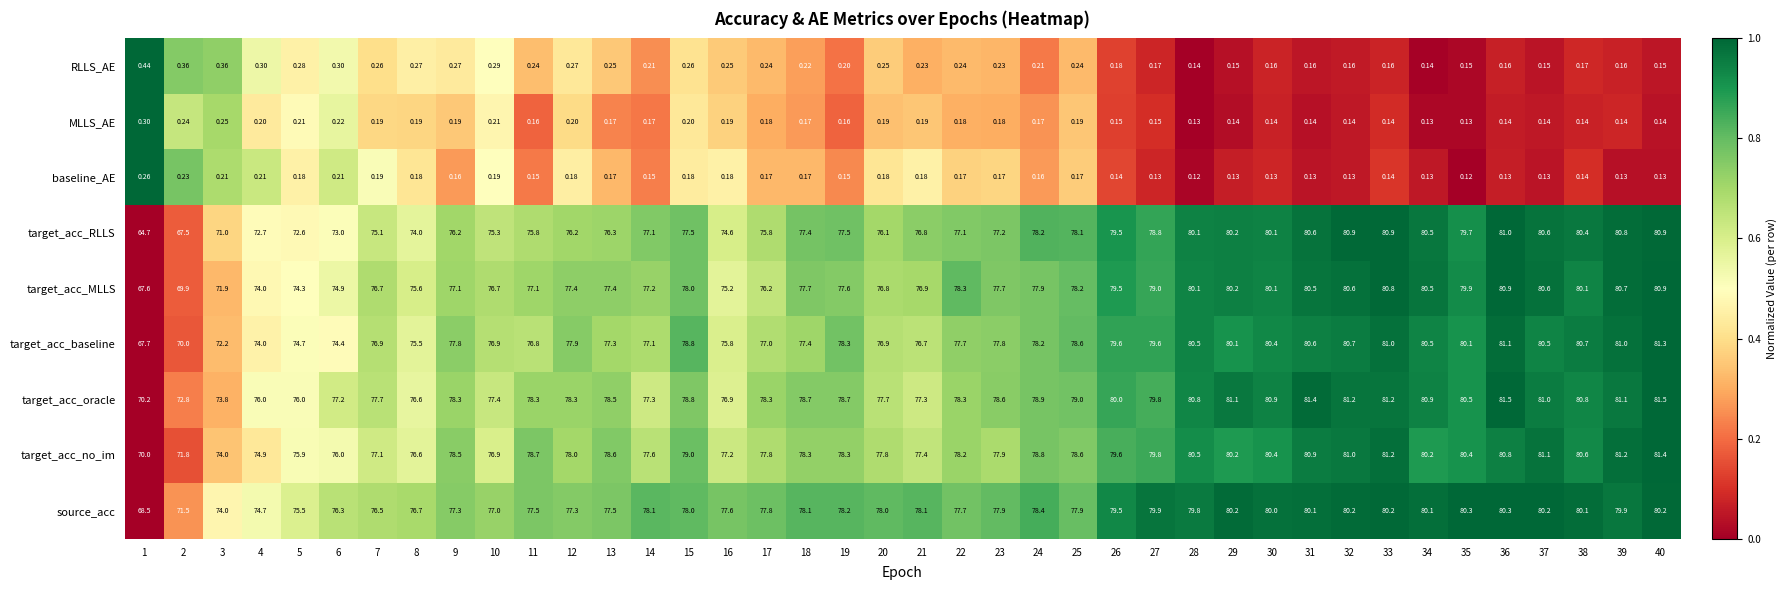

Between 1 and 13, which series saw the biggest shift?

target_acc_RLLS